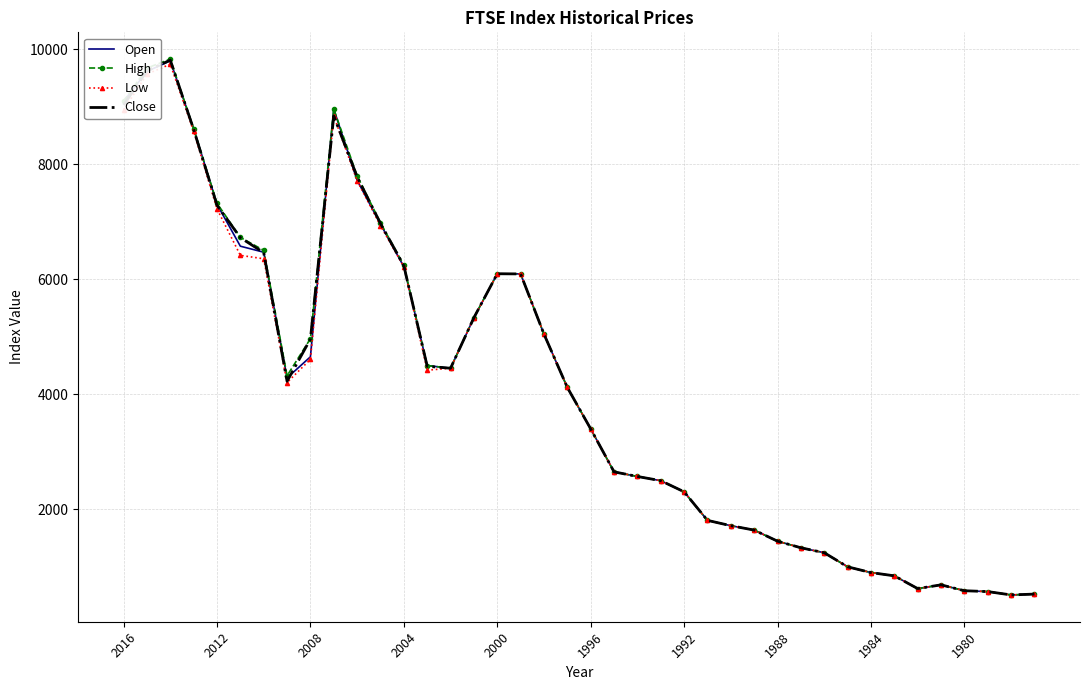

Which series has the widest spread of values?

High